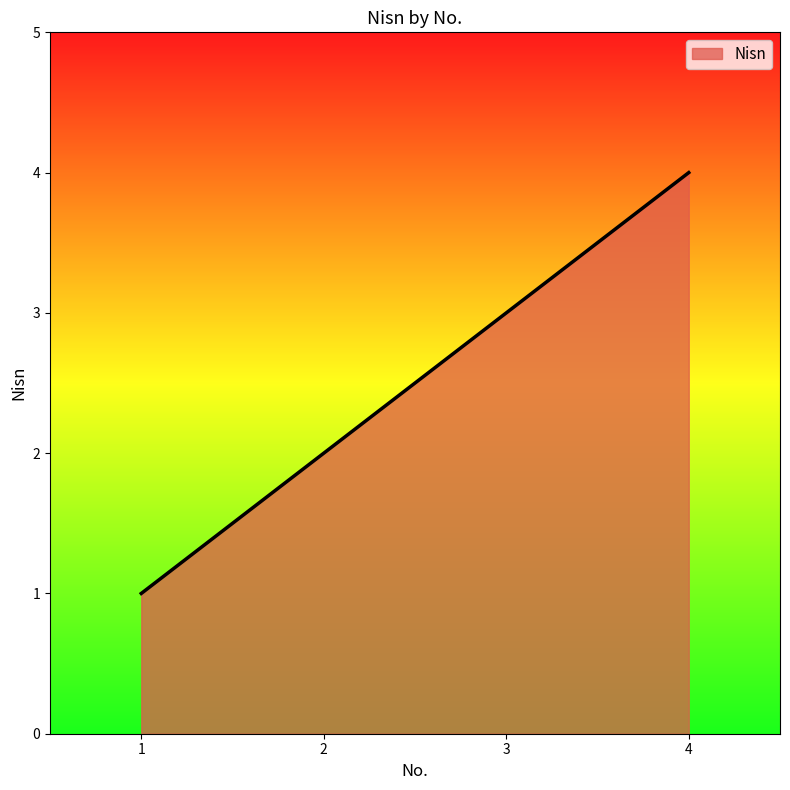

How many values are between 2 and 4?

3